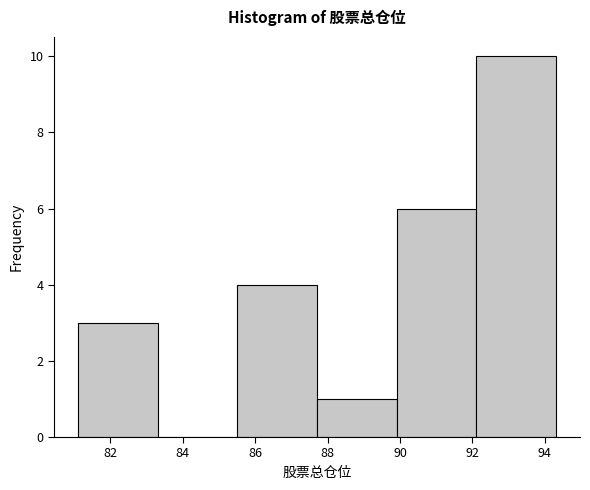

Reading left to right, list every bar in this chart as the range it spans on the x-axis followed by its height. Neither the bar edges nor the heights are printed on the chart, so give them approximately, as read against the axes.

81.2 to 83.4: 3
83.4 to 85.6: 0
85.6 to 87.8: 4
87.8 to 90.0: 1
90.0 to 92.2: 6
92.2 to 94.4: 10